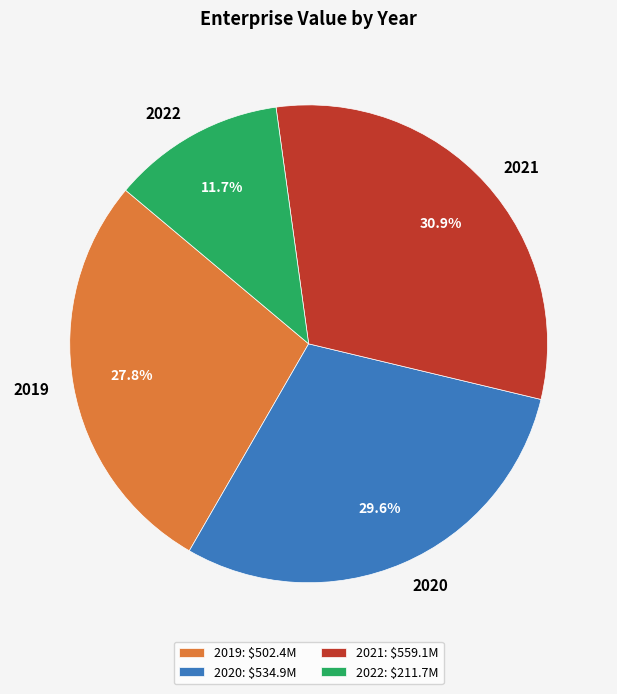

Rank the categories by value from lowest to highest.

2022, 2019, 2020, 2021